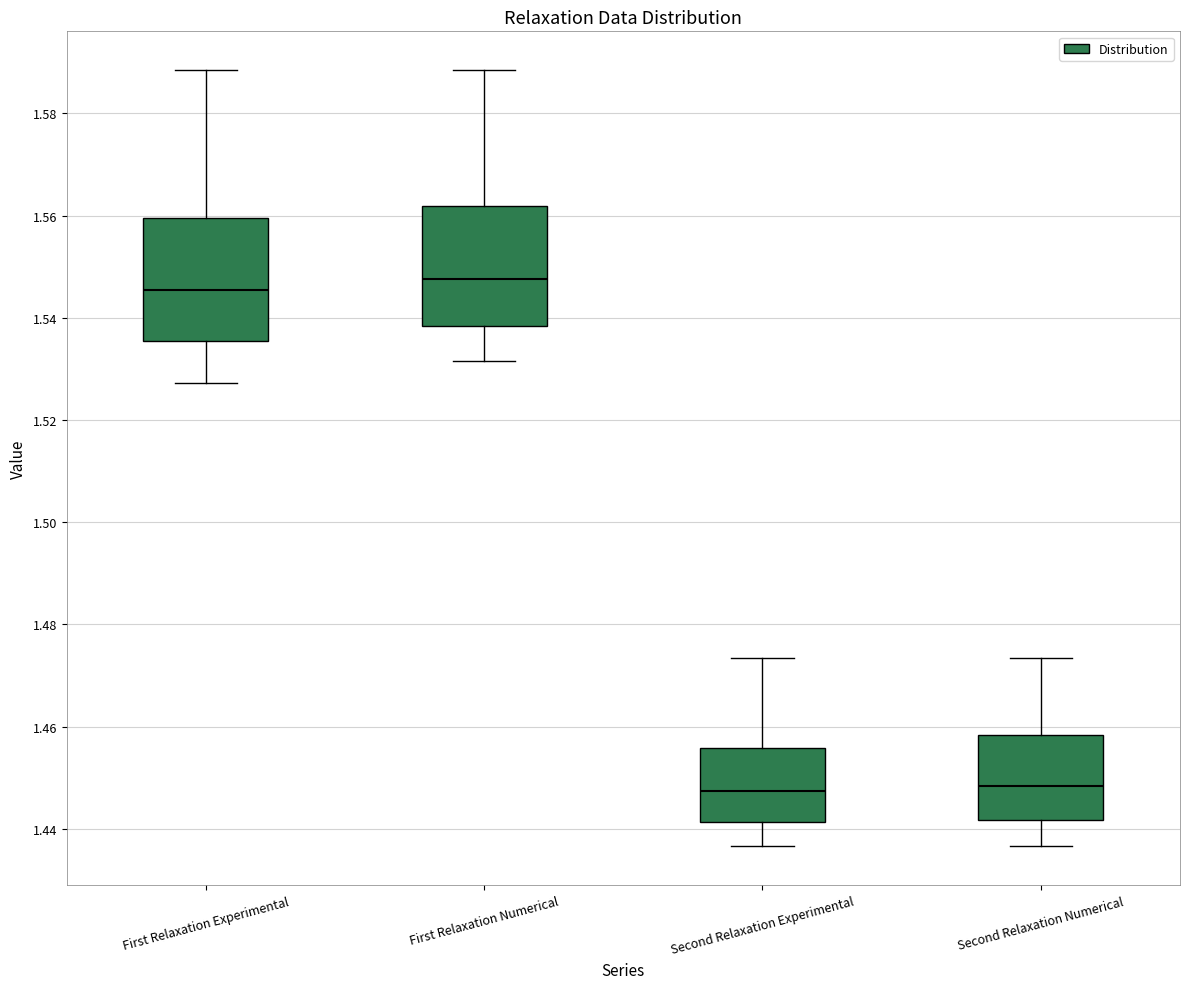

Where does the upper whisker of the box for Second Relaxation Numerical end on the y-axis? The values are not printed on the chart, so give them approximately, as read against the axis.

1.474